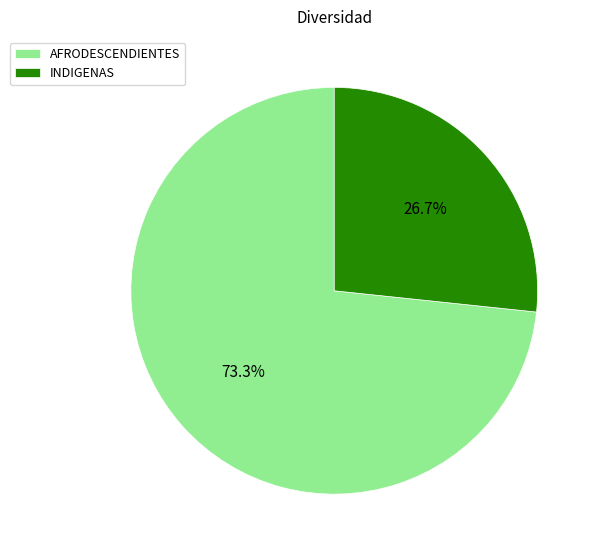

Is there a majority slice in this chart?

Yes